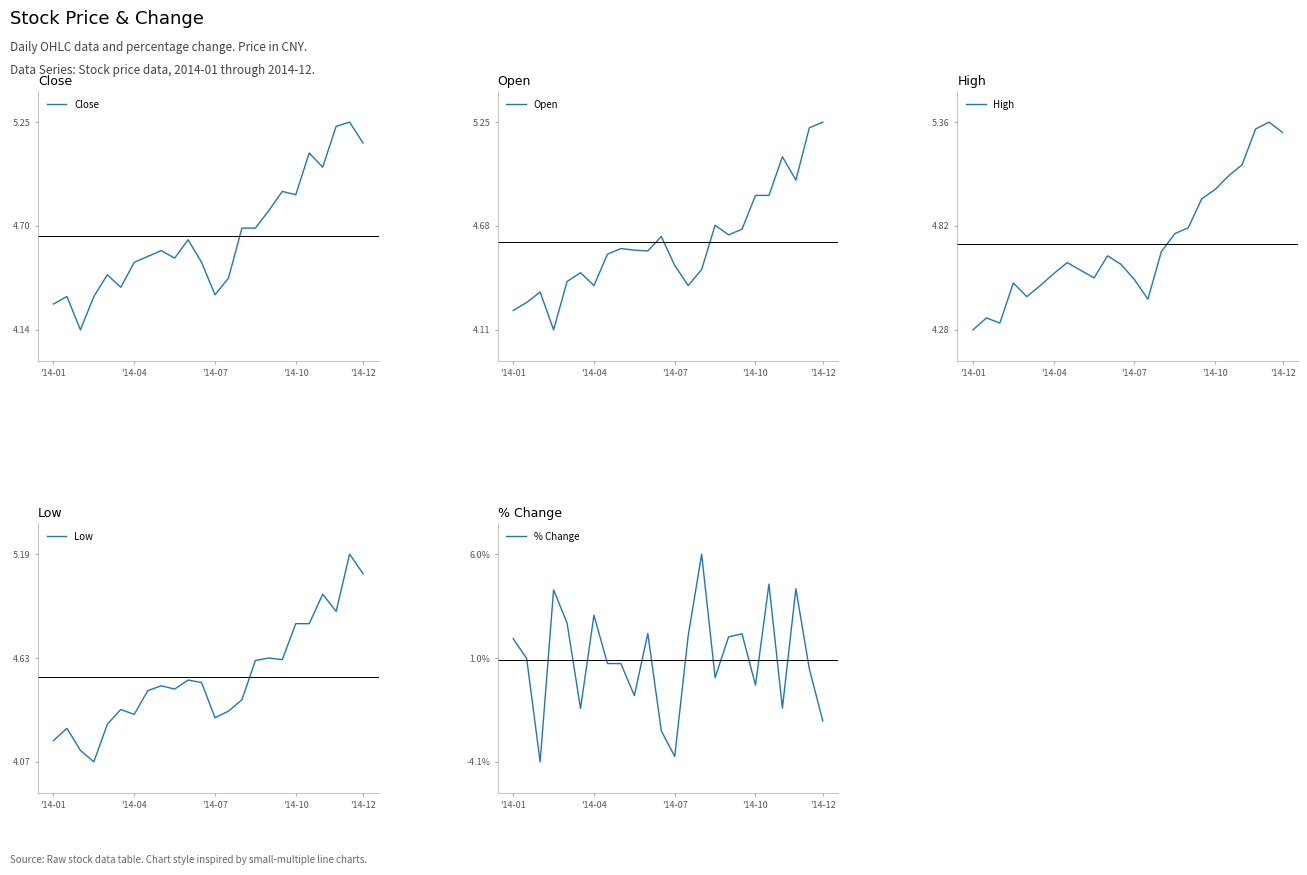

The value of High at 16 is 3.3. True or false?

False